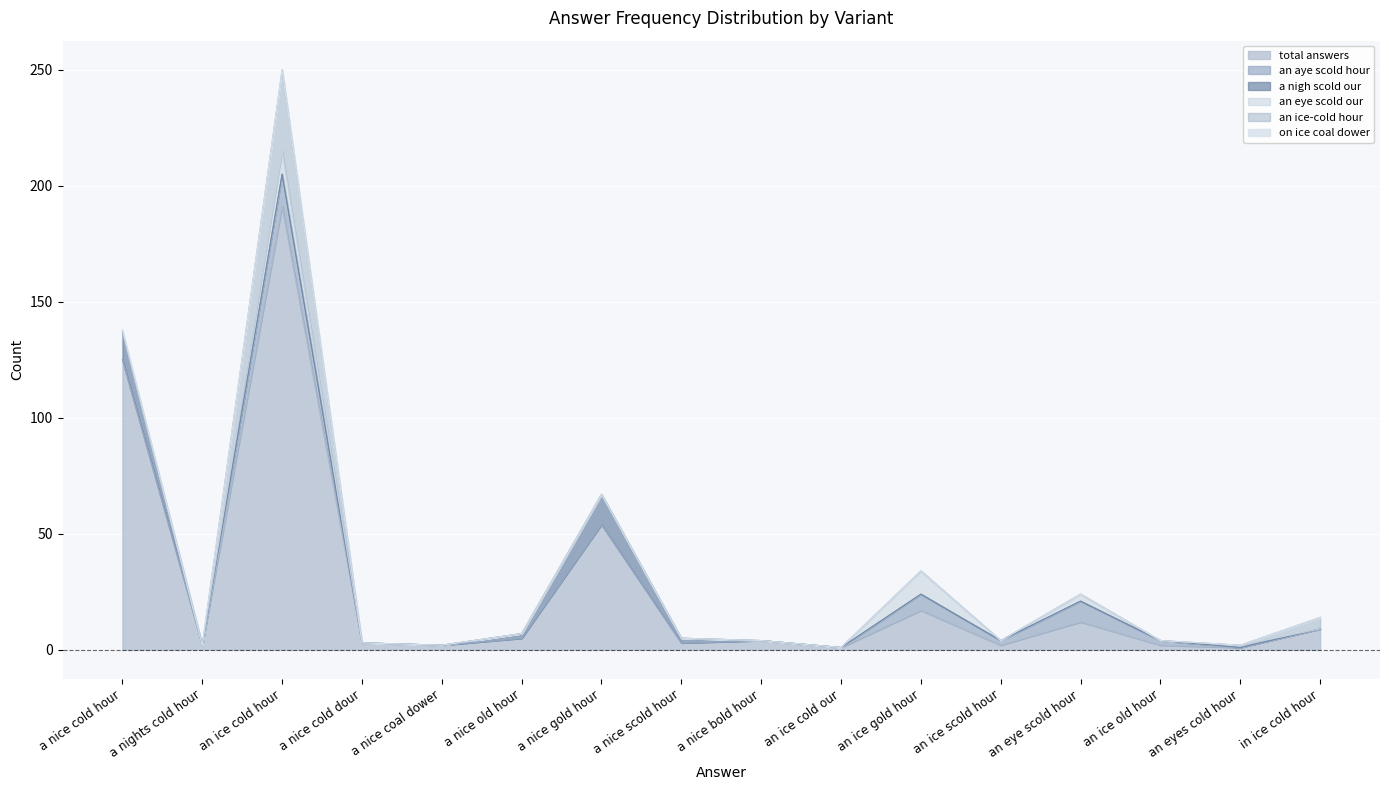

True or false: an ice-cold hour and an aye scold hour intersect in this chart.

False